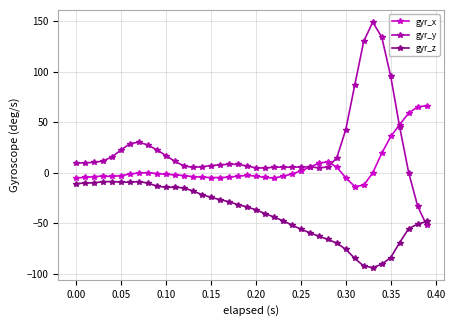

What is the value of the gyr_y point at the 3rd from the left?

10.2